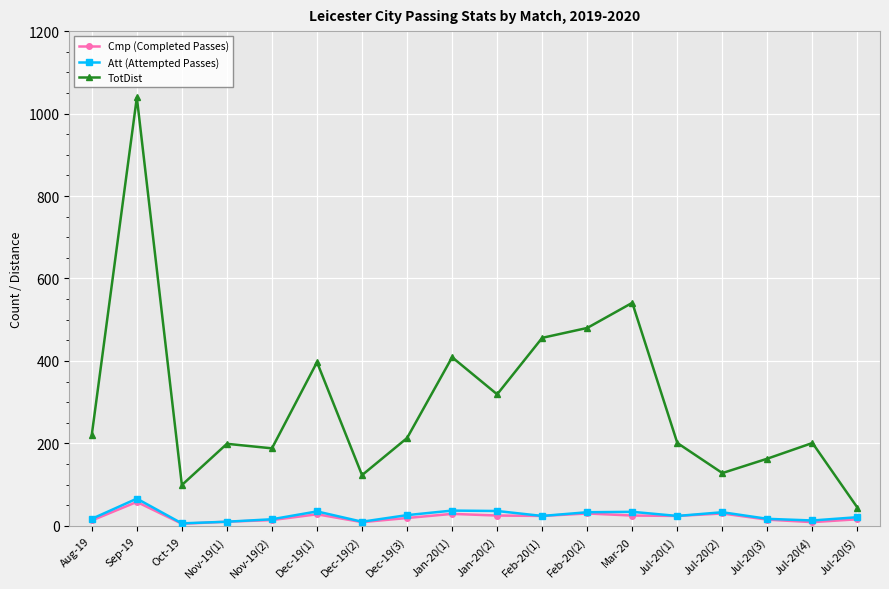

Does the chart have visible grid lines?

Yes